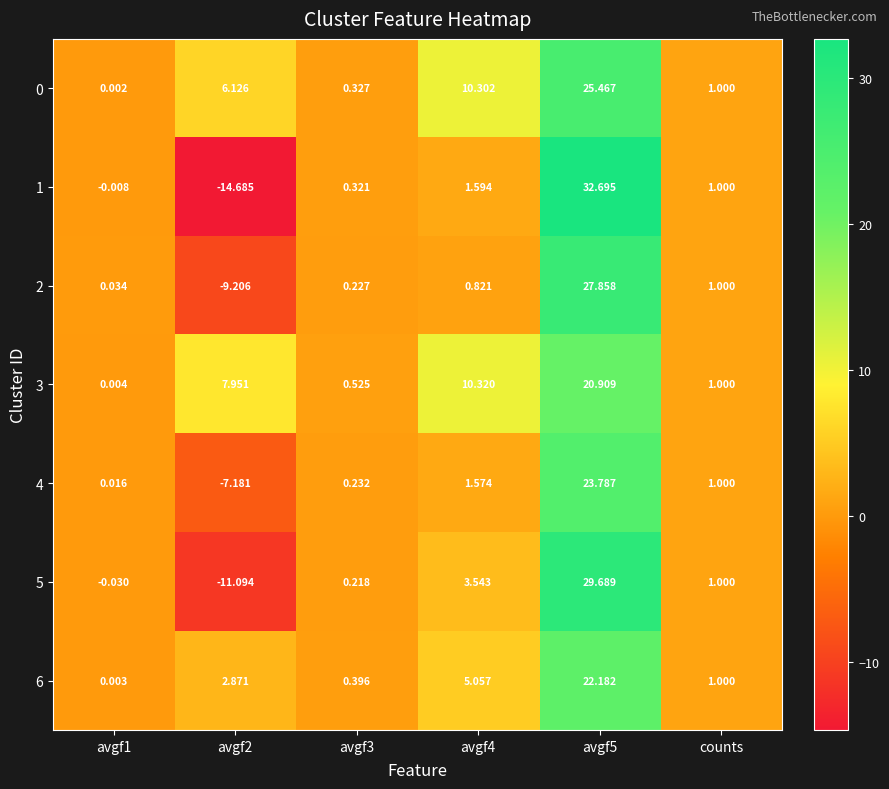

Reading left to right, list all the values displayed in this chart.

0: avgf1=0.0	avgf2=6.1	avgf3=0.3	avgf4=10.3	avgf5=25.5	counts=1.0
1: avgf1=-0.0	avgf2=-14.7	avgf3=0.3	avgf4=1.6	avgf5=32.7	counts=1.0
2: avgf1=0.0	avgf2=-9.2	avgf3=0.2	avgf4=0.8	avgf5=27.9	counts=1.0
3: avgf1=0.0	avgf2=8.0	avgf3=0.5	avgf4=10.3	avgf5=20.9	counts=1.0
4: avgf1=0.0	avgf2=-7.2	avgf3=0.2	avgf4=1.6	avgf5=23.8	counts=1.0
5: avgf1=-0.0	avgf2=-11.1	avgf3=0.2	avgf4=3.5	avgf5=29.7	counts=1.0
6: avgf1=0.0	avgf2=2.9	avgf3=0.4	avgf4=5.1	avgf5=22.2	counts=1.0